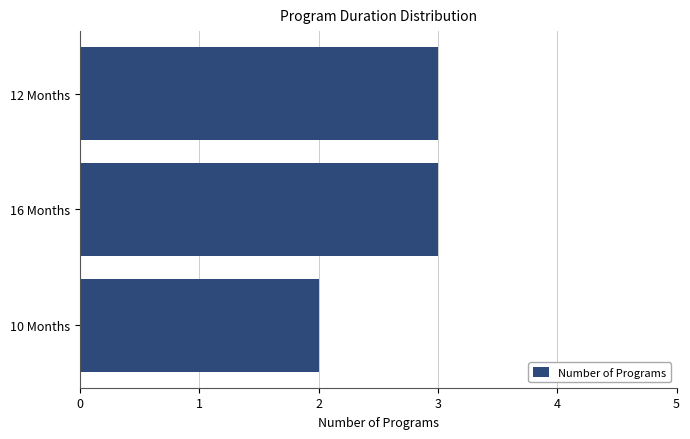

Reading bottom to top, transcribe all the data shown in this chart.

10 Months=2	16 Months=3	12 Months=3